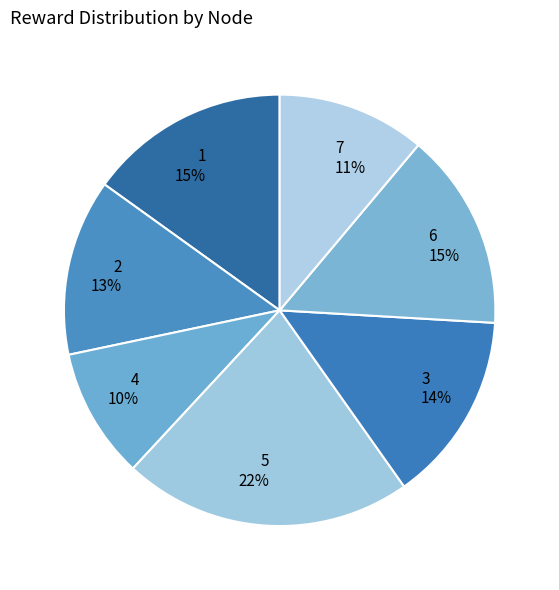

Which slice is the smallest?

4